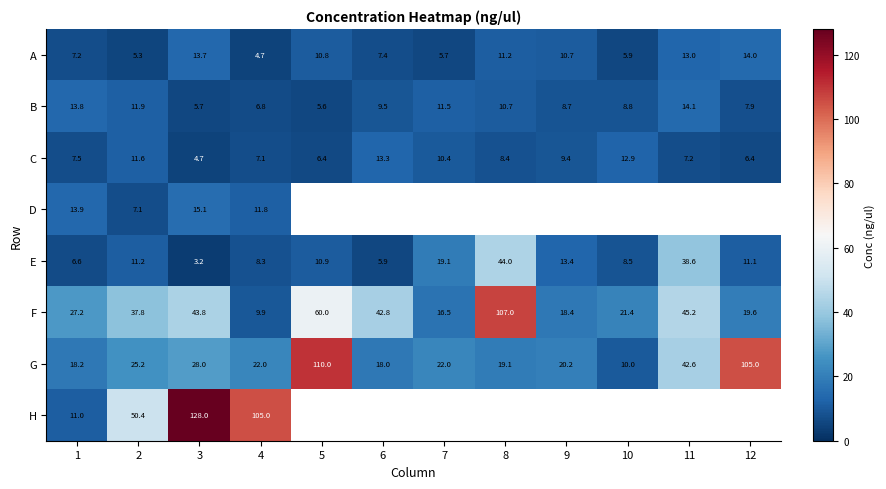

At 3, list the series in order from largest to smallest.

H, F, G, D, A, B, C, E